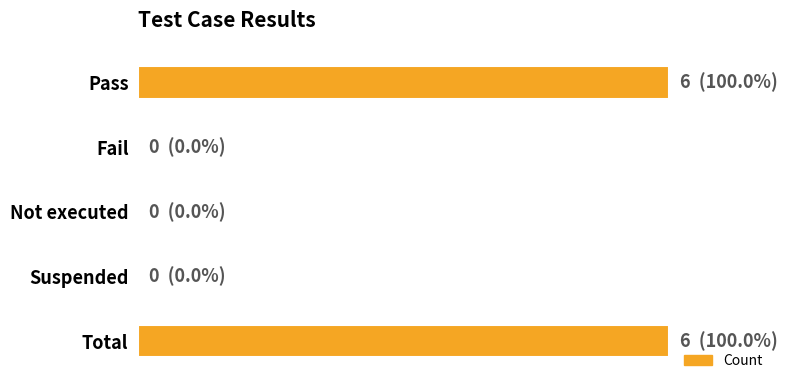

Rank the categories by value from lowest to highest.

Fail, Not executed, Suspended, Pass, Total